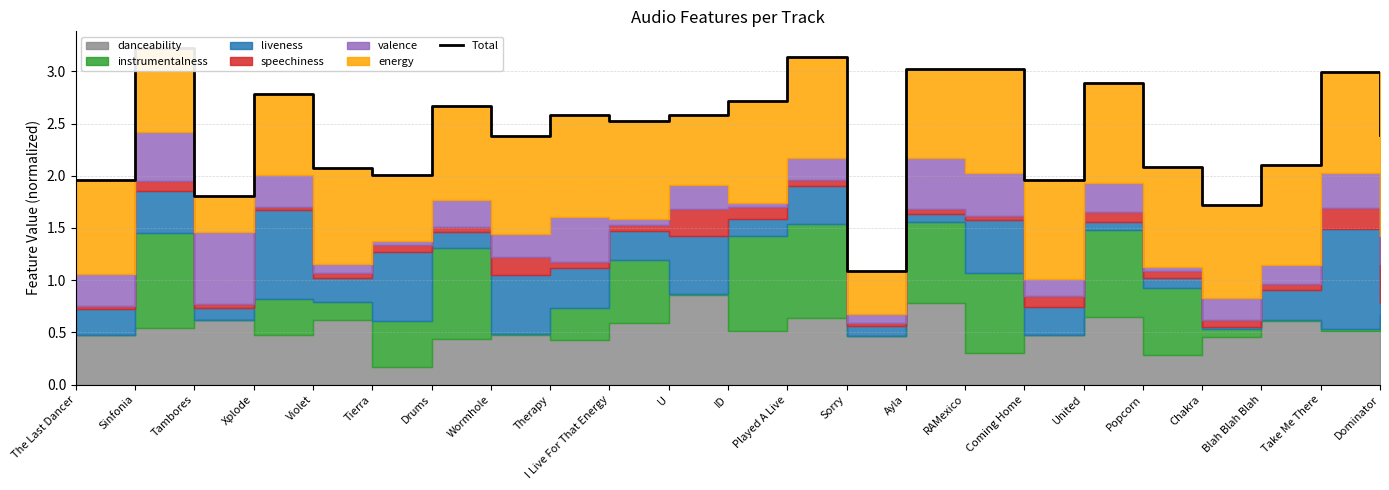

Reading left to right, transcribe all the data shown in this chart.

2.0	3.2	1.8	2.8	2.1	2.0	2.7	2.4	2.6	2.5	2.6	2.7	3.1	1.1	3.0	3.0	2.0	2.9	2.1	1.7	2.1	3.0	2.4